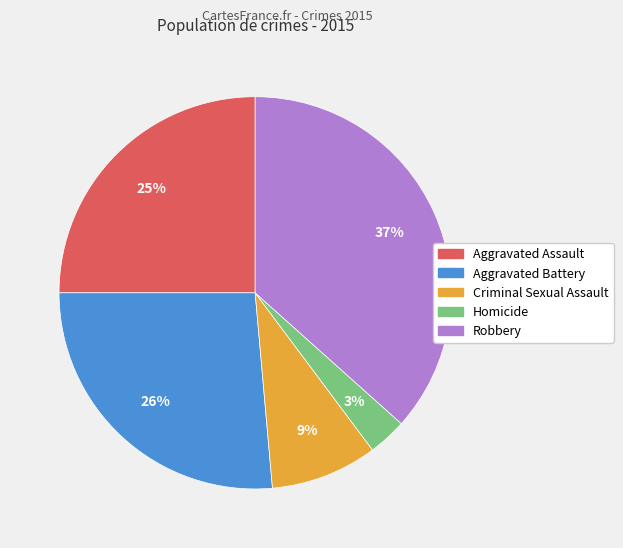

Count the number of slices in the pie.

5